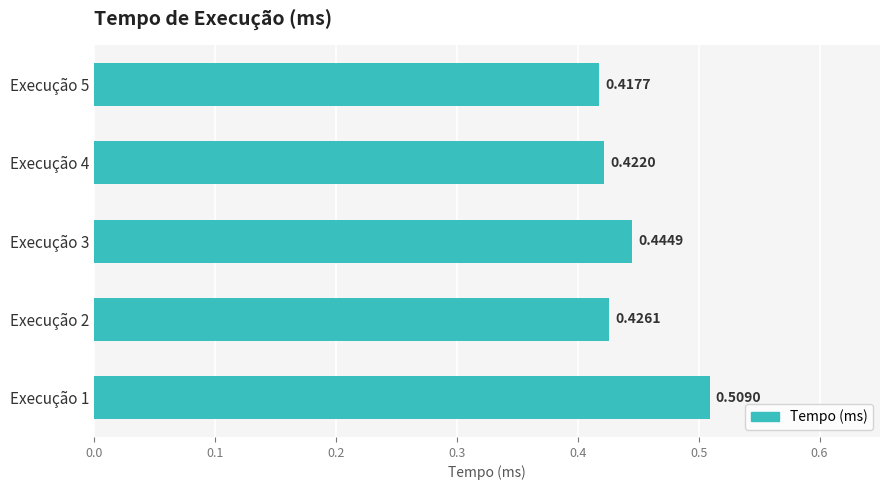

What is the sum of the values at Execução 3 and Execução 4?

0.9